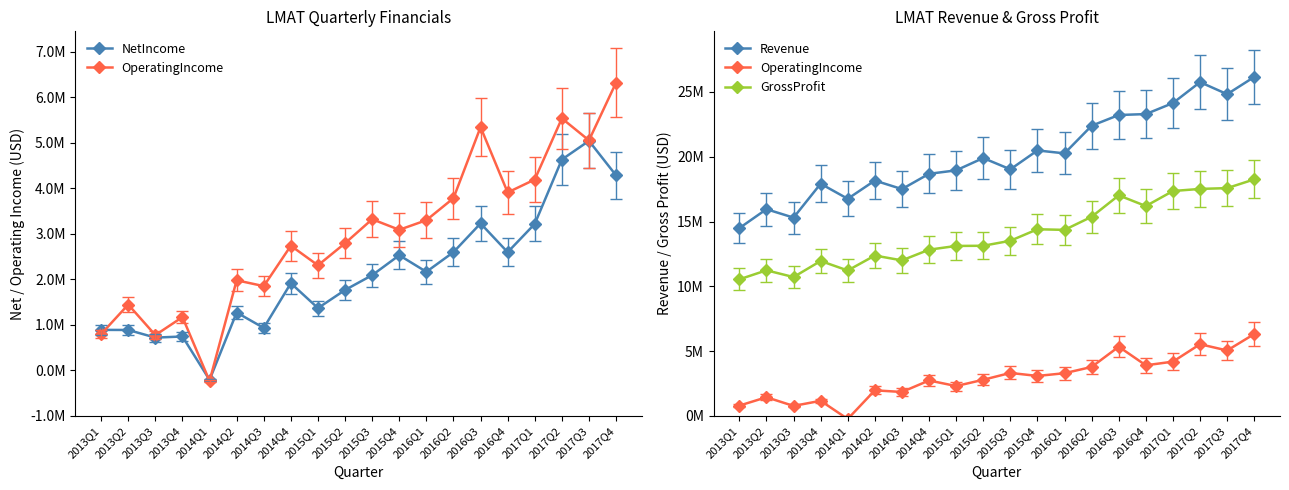

The OperatingIncome series shows 465747 at 2013Q1. True or false?

False